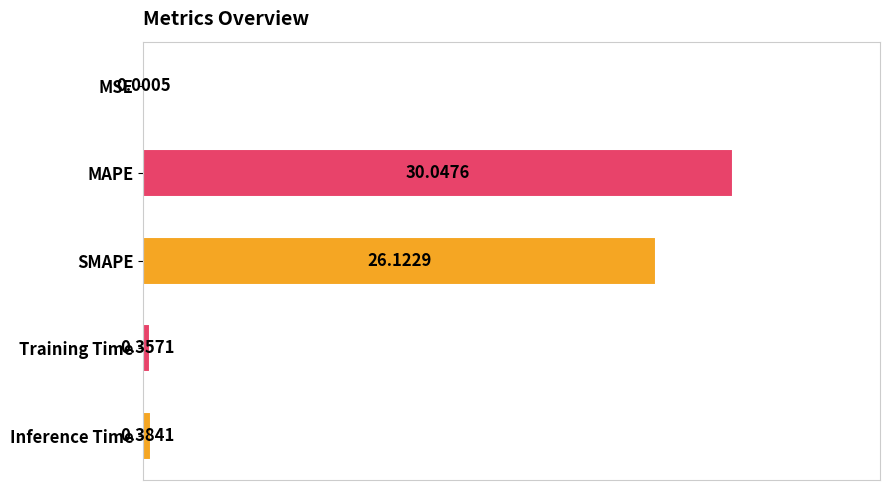

What is the change in value from MAPE to SMAPE?

-3.9